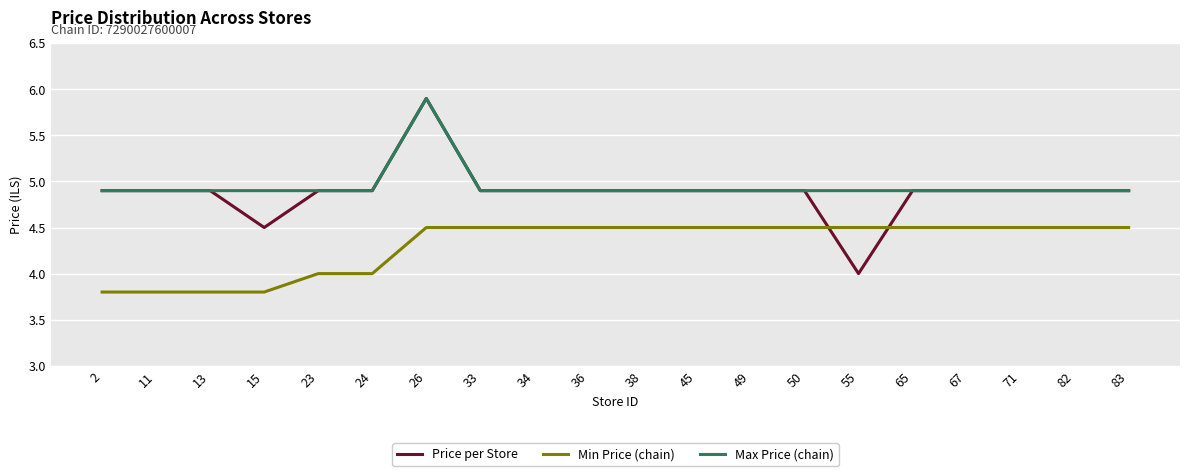

What is the smallest value displayed?

3.8